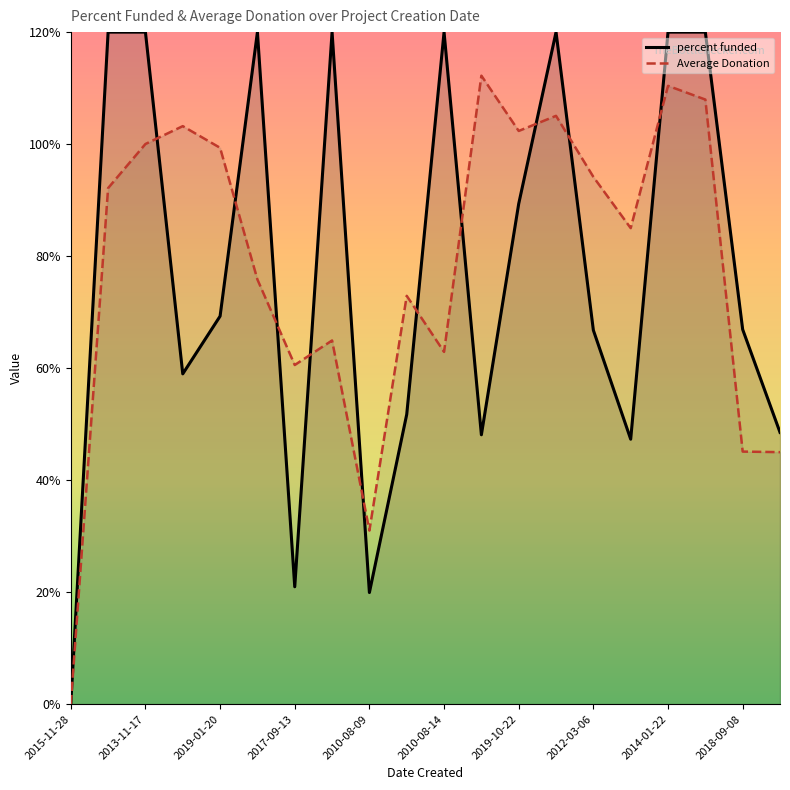

At which label does Average Donation reach its minimum?

2015-11-28